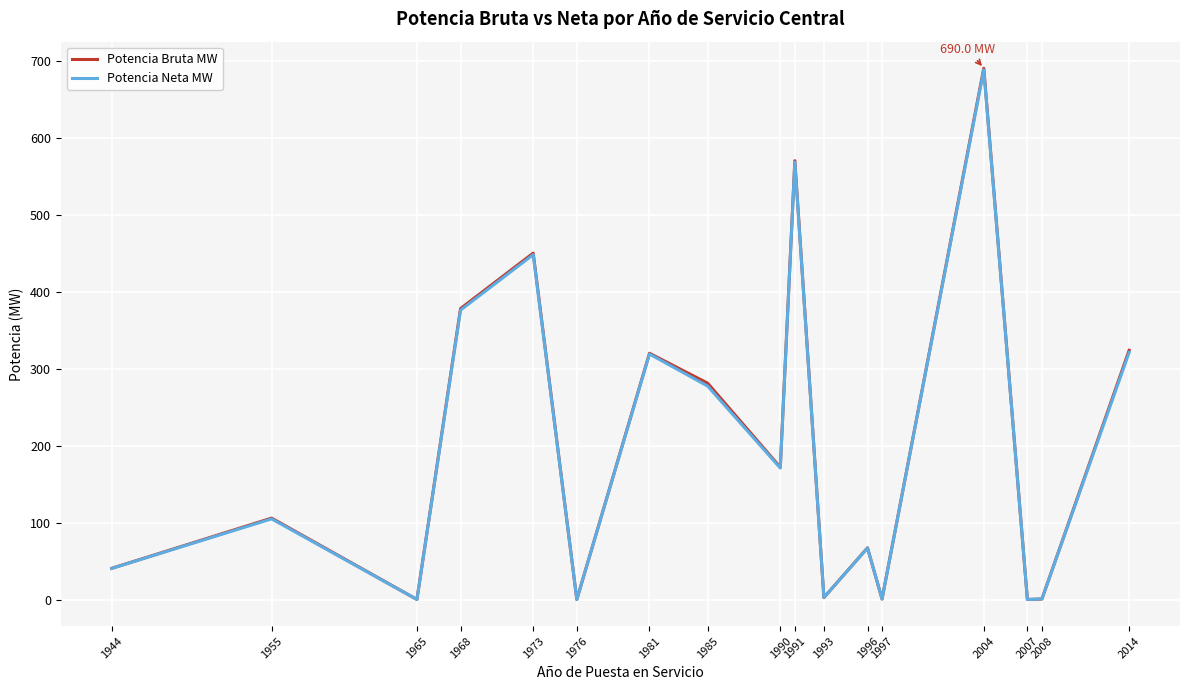

What is the spread (max minus min) of values at 1990?

1.0